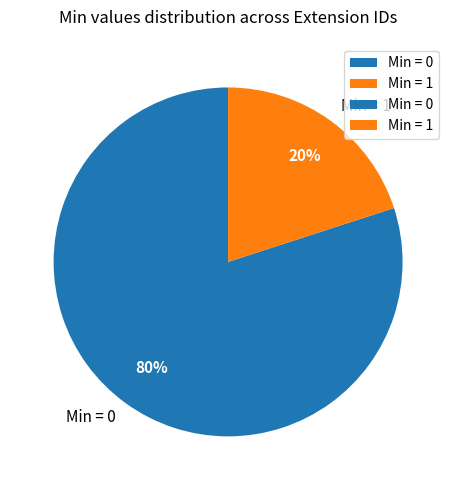

Rank the categories by value from lowest to highest.

Min = 1, Min = 0